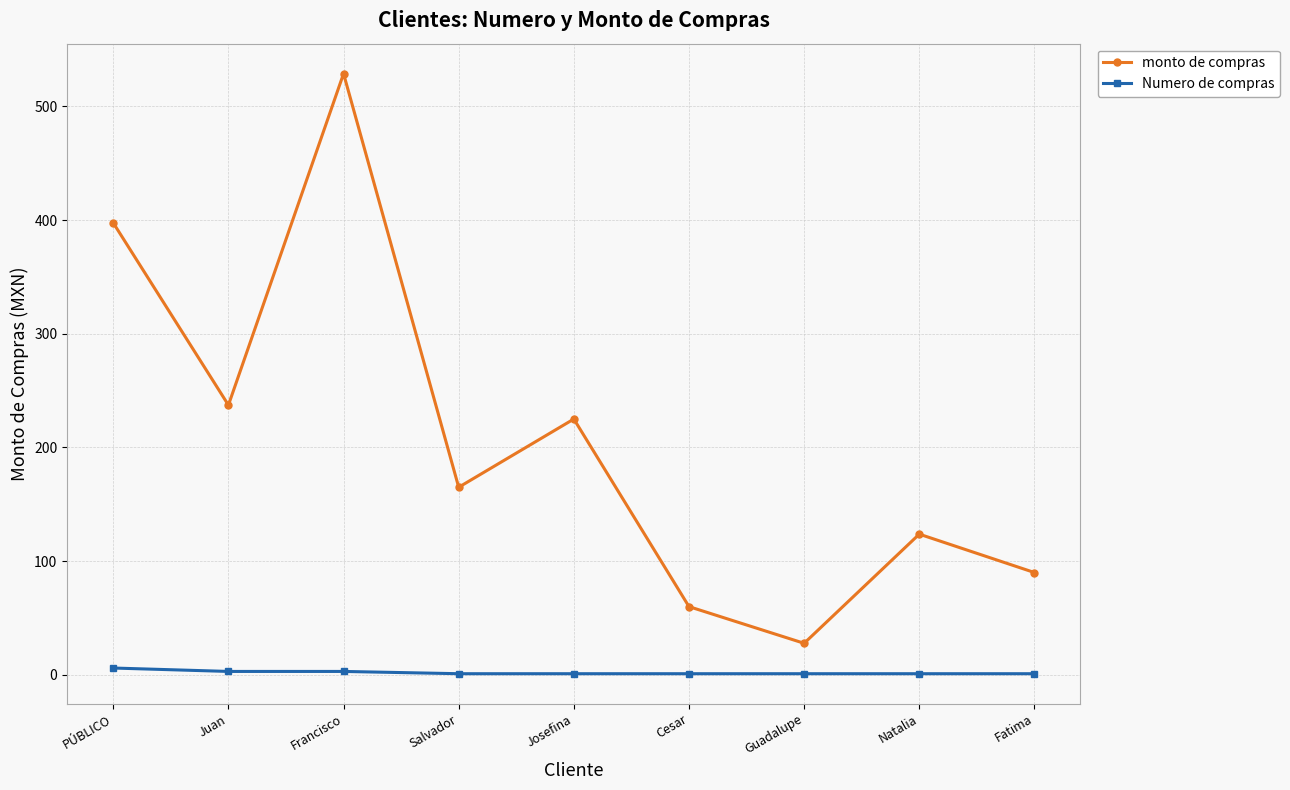

What is the difference between the maximum and minimum values in the monto de compras series?

501.0